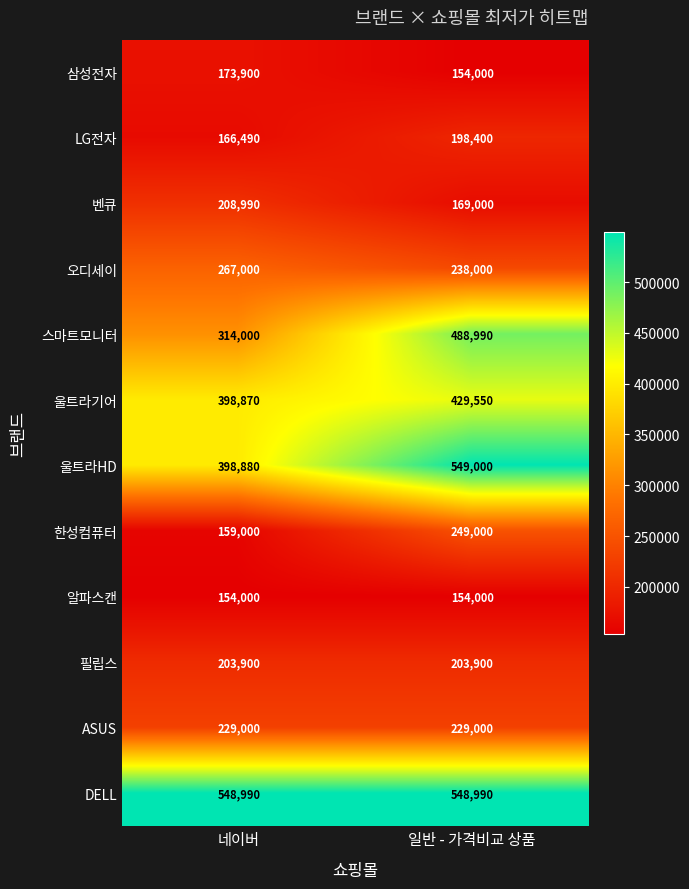

Reading right to left, list all the values displayed in this chart.

삼성전자: 154000	173900
LG전자: 198400	166490
벤큐: 169000	208990
오디세이: 238000	267000
스마트모니터: 488990	314000
울트라기어: 429550	398870
울트라HD: 549000	398880
한성컴퓨터: 249000	159000
알파스캔: 154000	154000
필립스: 203900	203900
ASUS: 229000	229000
DELL: 548990	548990